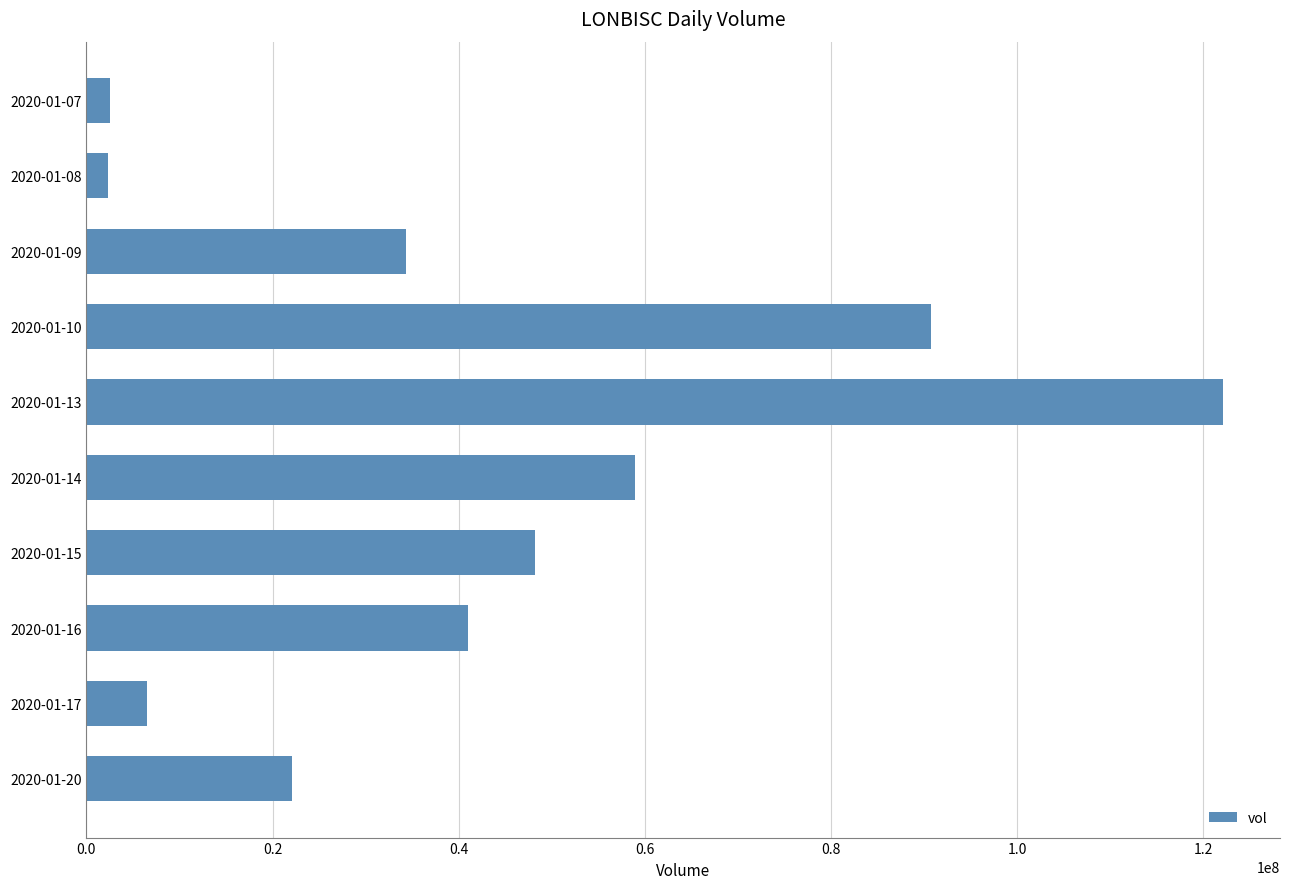

How many data points are less than 41031700?

5